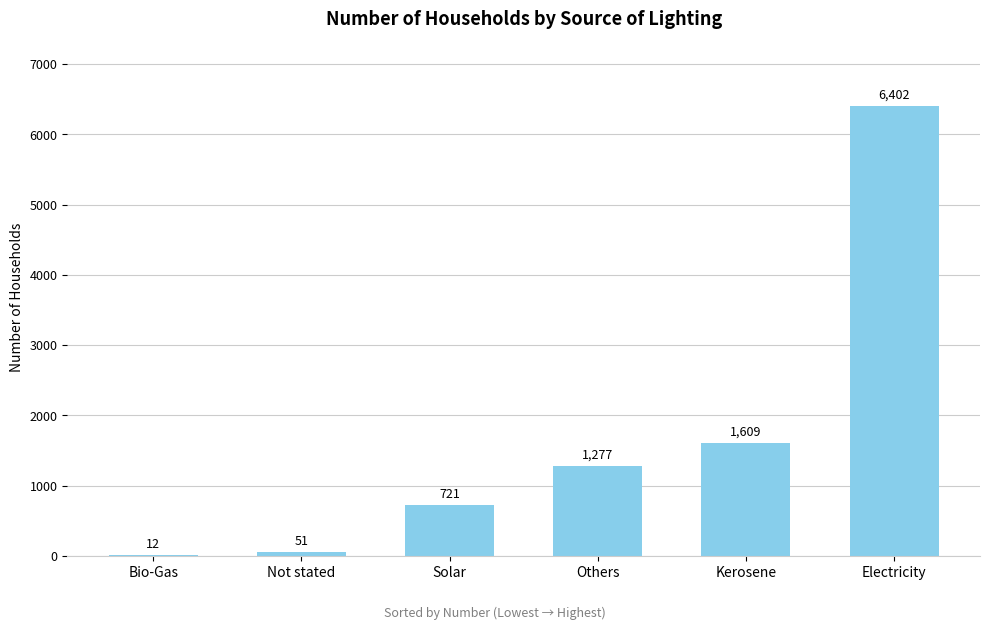

Approximately how many times larger is the value at Kerosene compared to Not stated?

31.5